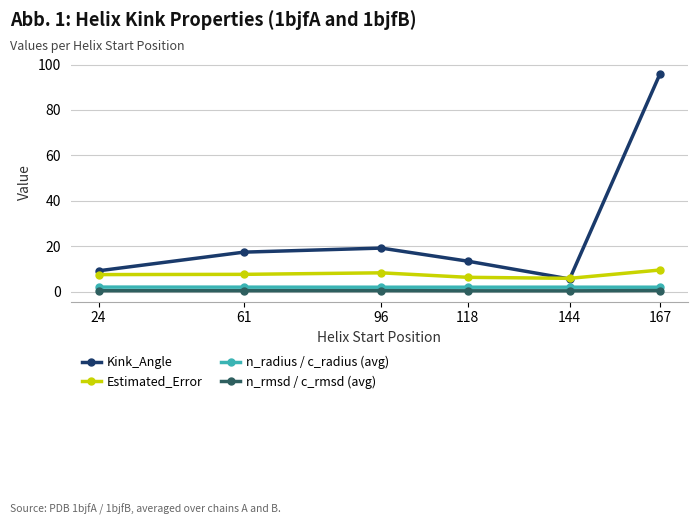

True or false: n_rmsd / c_rmsd (avg) and Estimated_Error intersect in this chart.

False